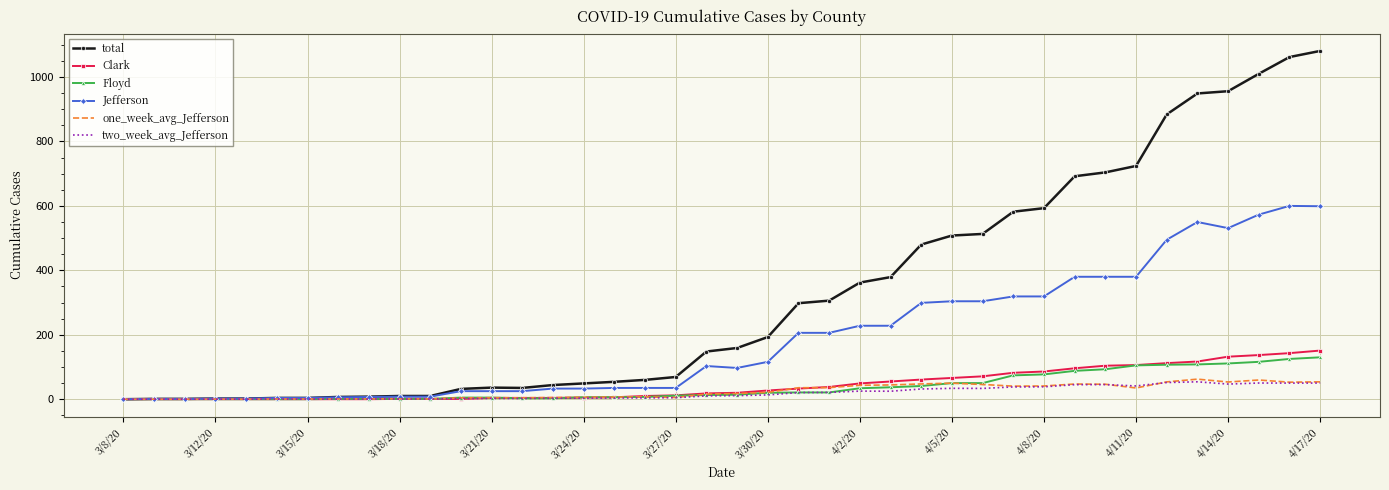

Which series has the largest total across all categories?

total